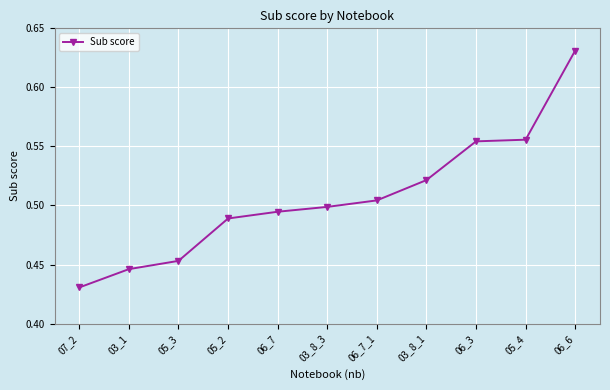

What is the difference between the second highest and second lowest values?

0.1